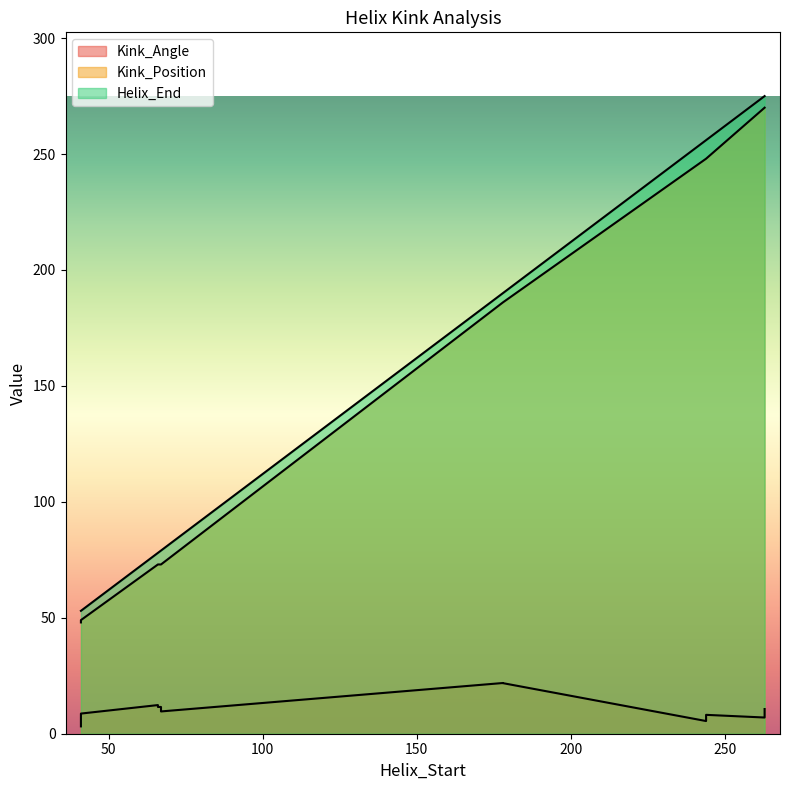

True or false: Helix_End and Kink_Position cross at least once.

False